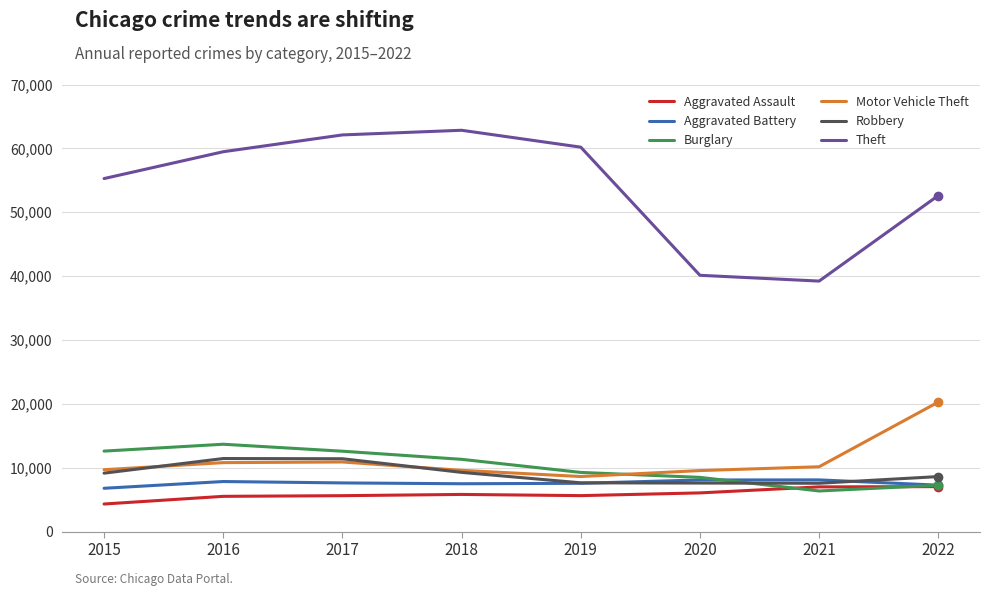

True or false: Theft and Burglary intersect in this chart.

False